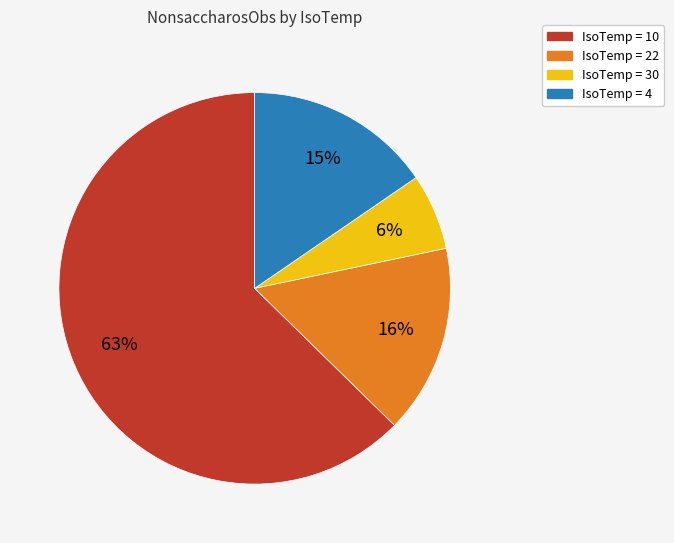

Does any single category account for the majority?

Yes